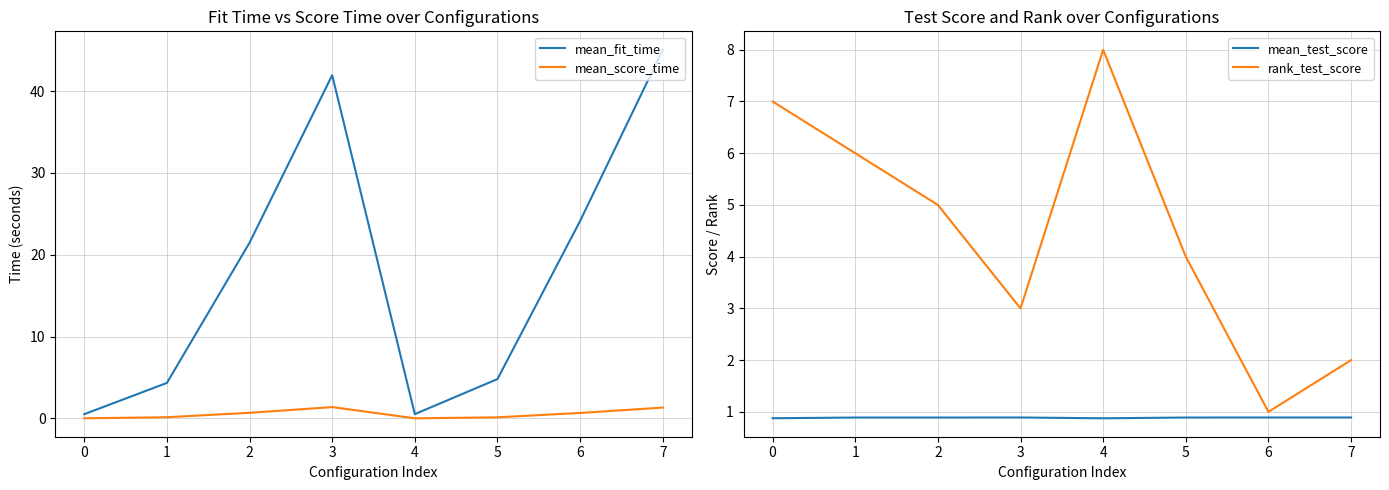

At how many categories does at least one series exceed 11?

4